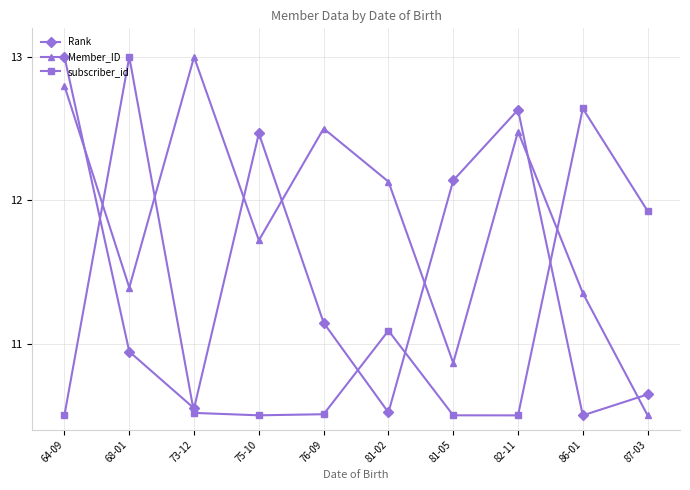

List the series in order of their overall mean, lowest first.

subscriber_id, Rank, Member_ID